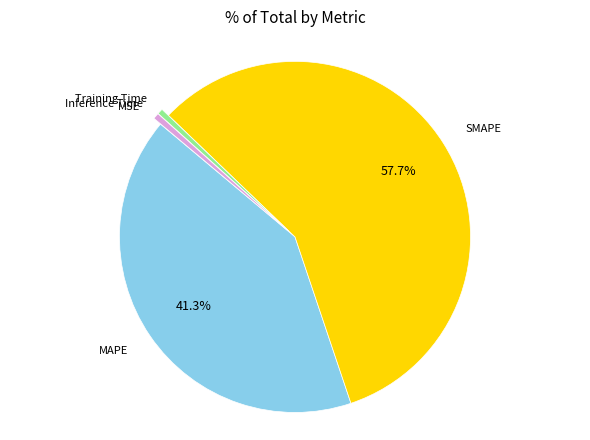

Is there a majority slice in this chart?

Yes